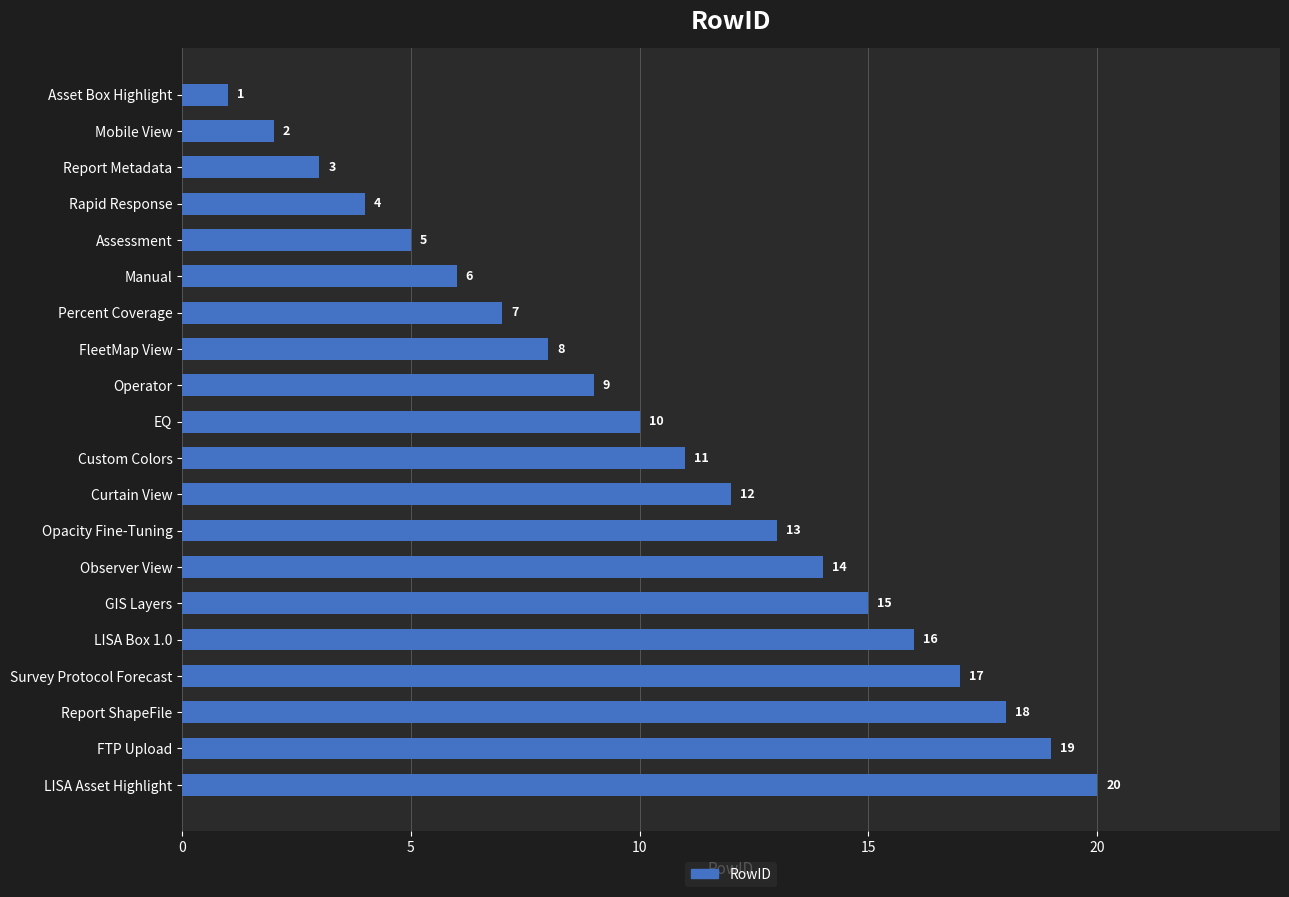

What is the sum of all values?

210